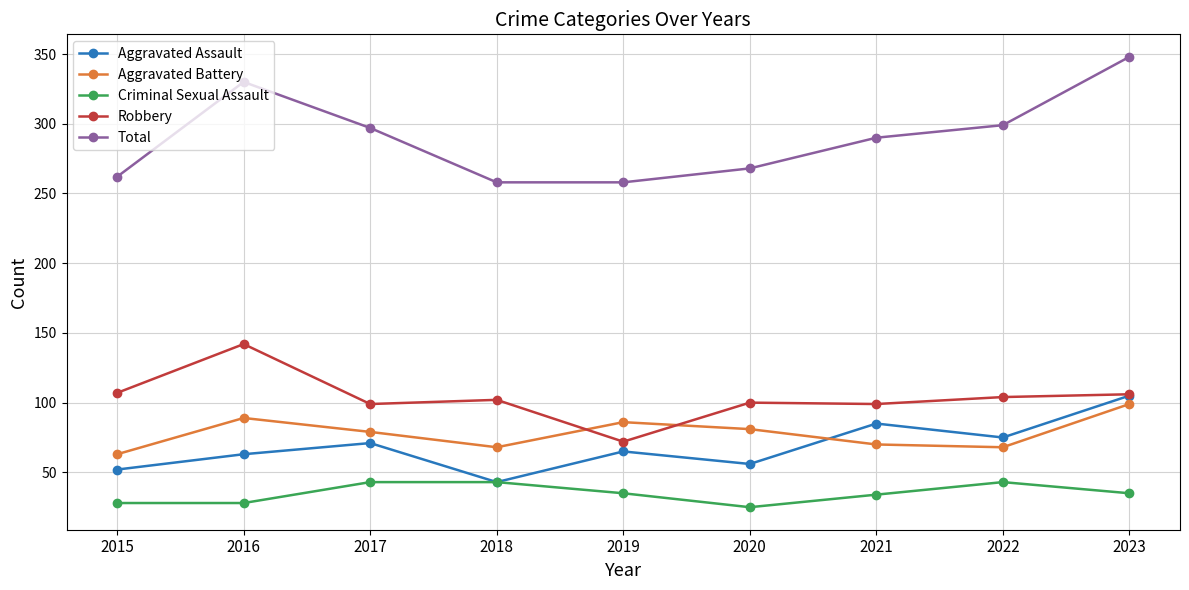

True or false: Aggravated Battery and Total cross at least once.

False